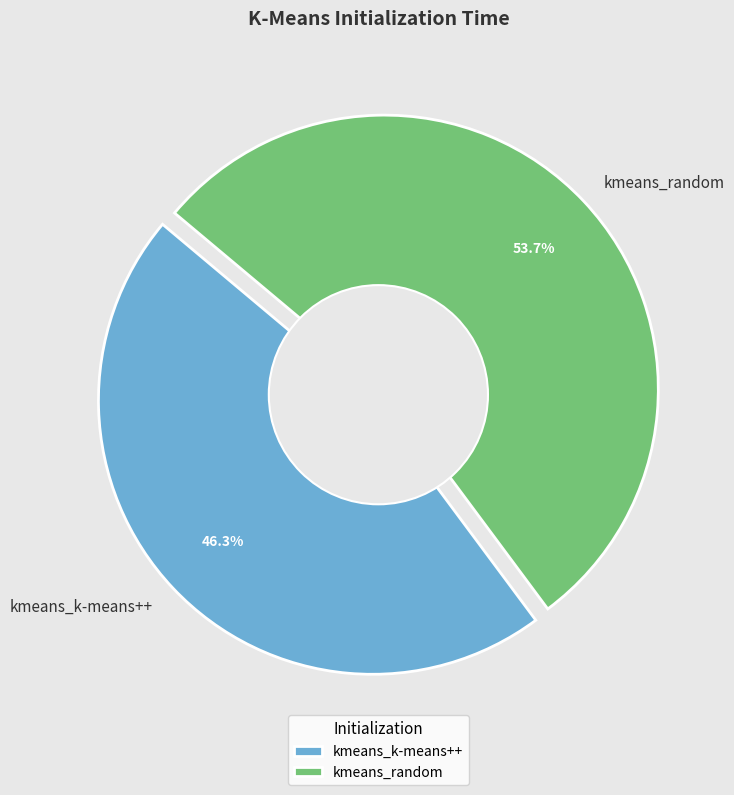

Count the number of slices in the pie.

2